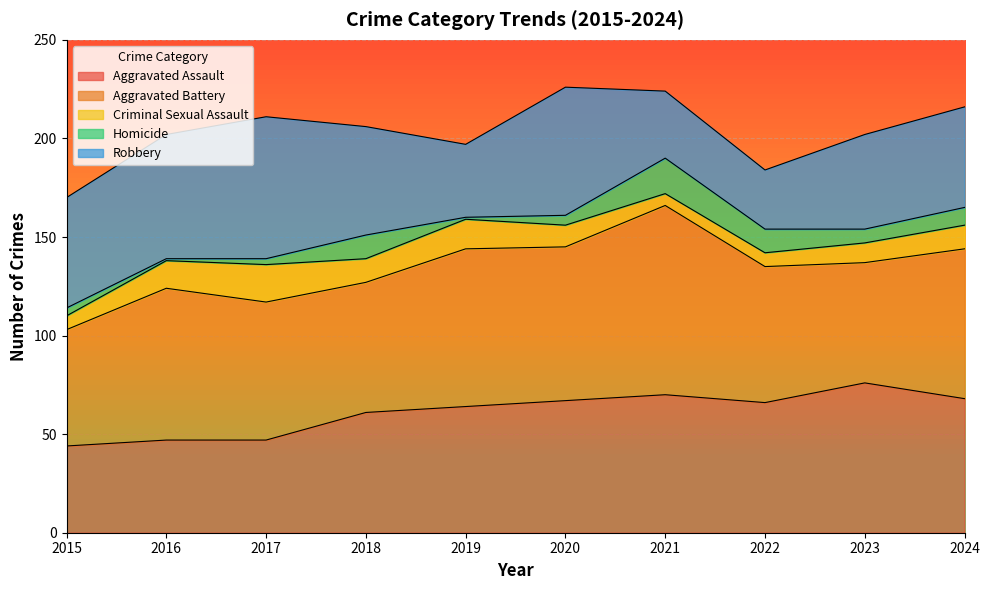

Between 2022 and 2023, which series saw the biggest shift?

Robbery